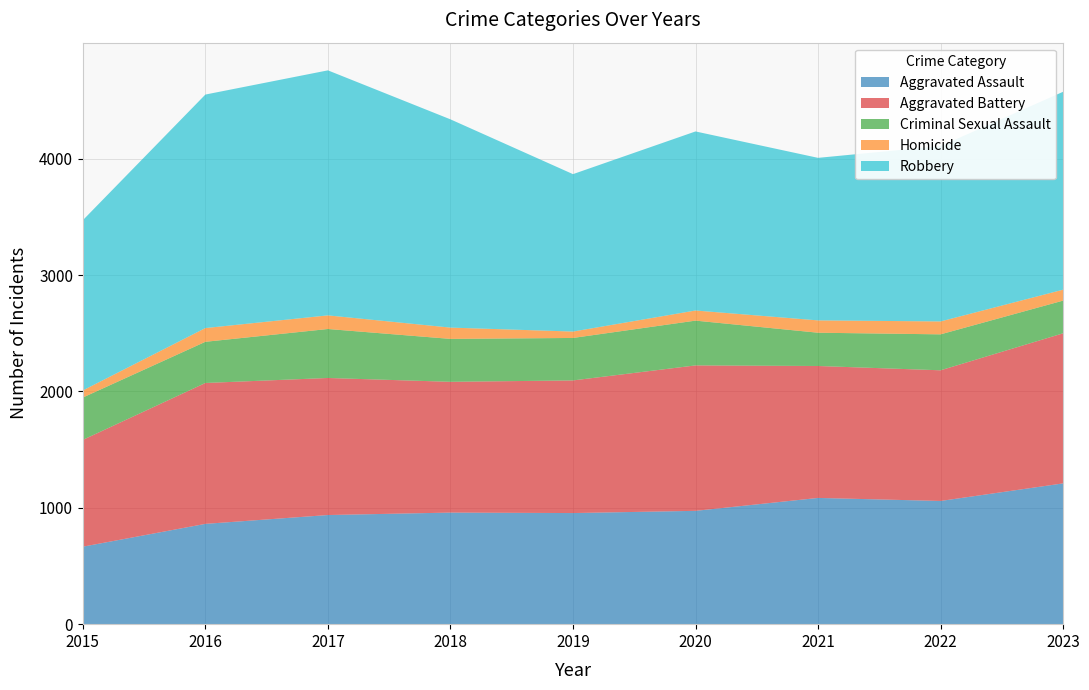

Reading left to right, what are all the values shown in this chart?

Aggravated Assault: 666	862	938	959	955	974	1085	1059	1210
Aggravated Battery: 918	1211	1178	1124	1140	1250	1134	1123	1290
Criminal Sexual Assault: 364	354	421	369	365	385	286	309	281
Homicide: 61	118	117	97	55	87	106	111	94
Robbery: 1463	2007	2106	1790	1353	1539	1397	1507	1701